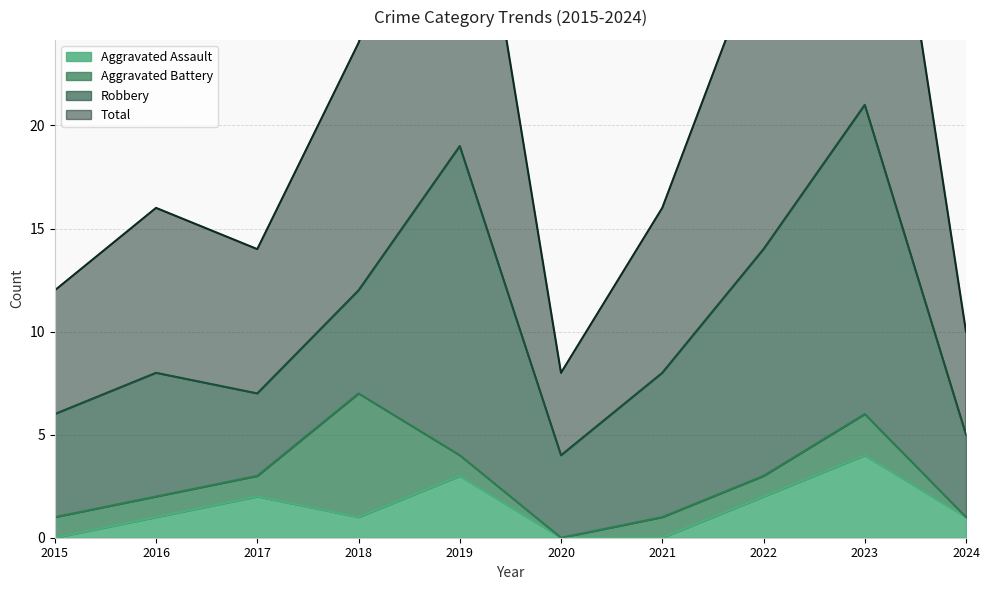

Which category has the highest value in the Aggravated Assault series?

2023